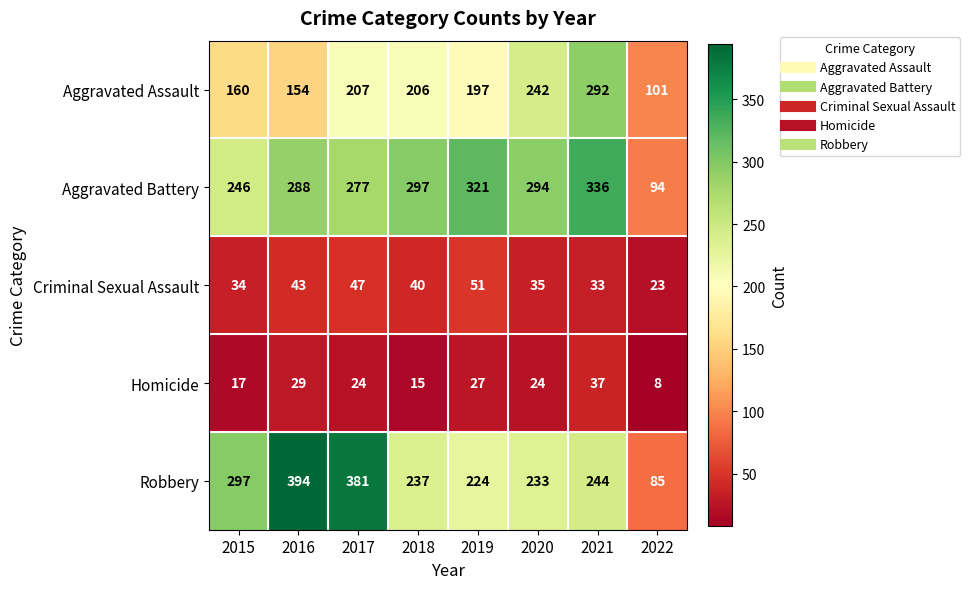

At which category is the sum across all series the highest?

2021